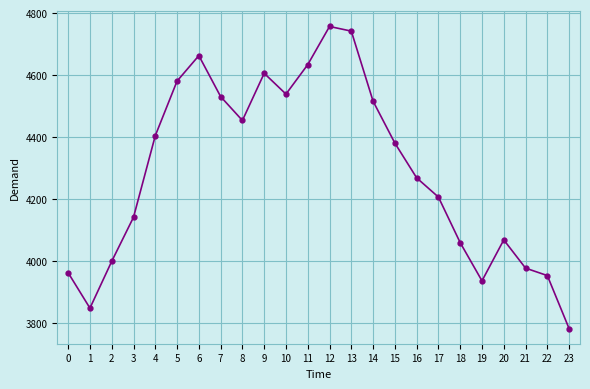

Which category has the highest value across all series?

12